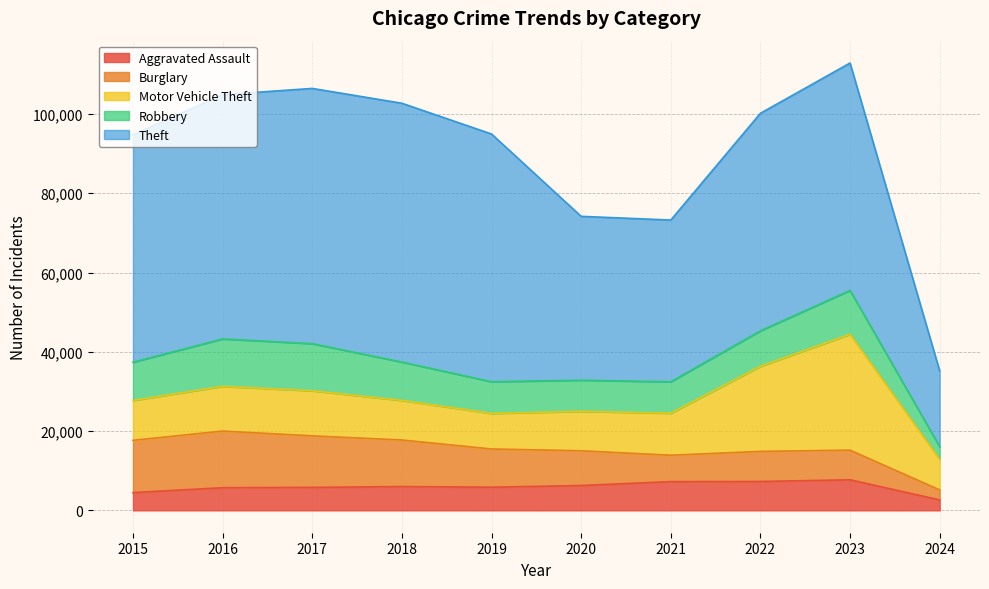

At which category does the chart reach its minimum across all series?

2024